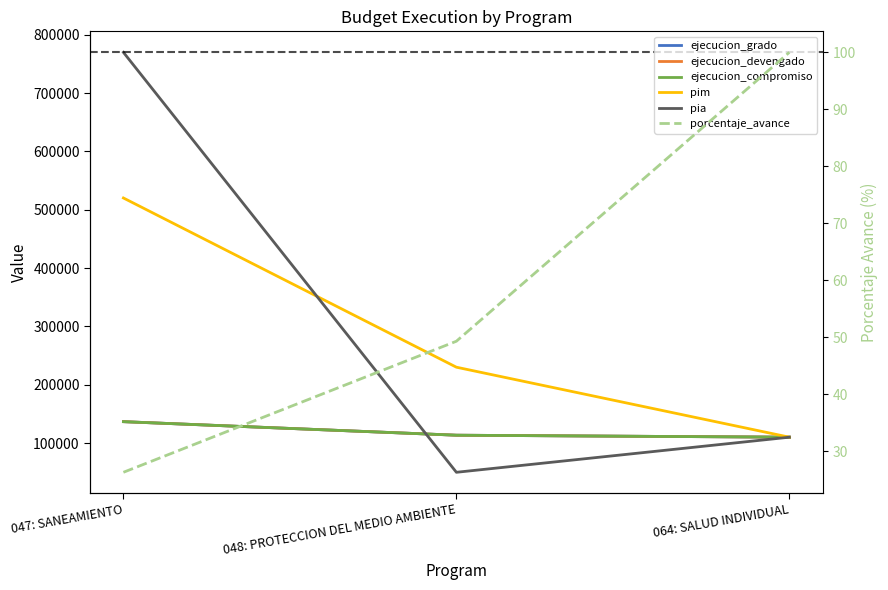

Which label corresponds to the smallest value in the chart?

047: SANEAMIENTO